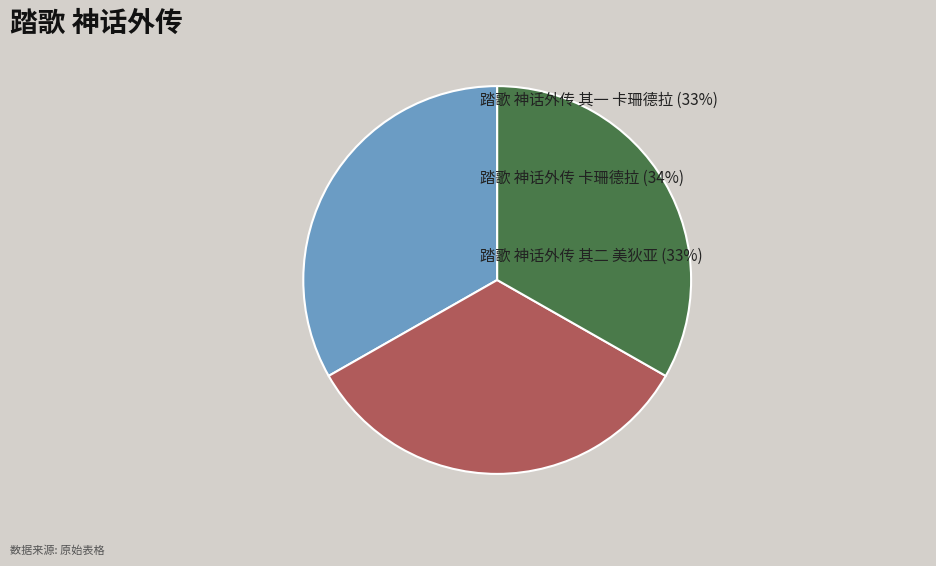

Is there a majority slice in this chart?

No